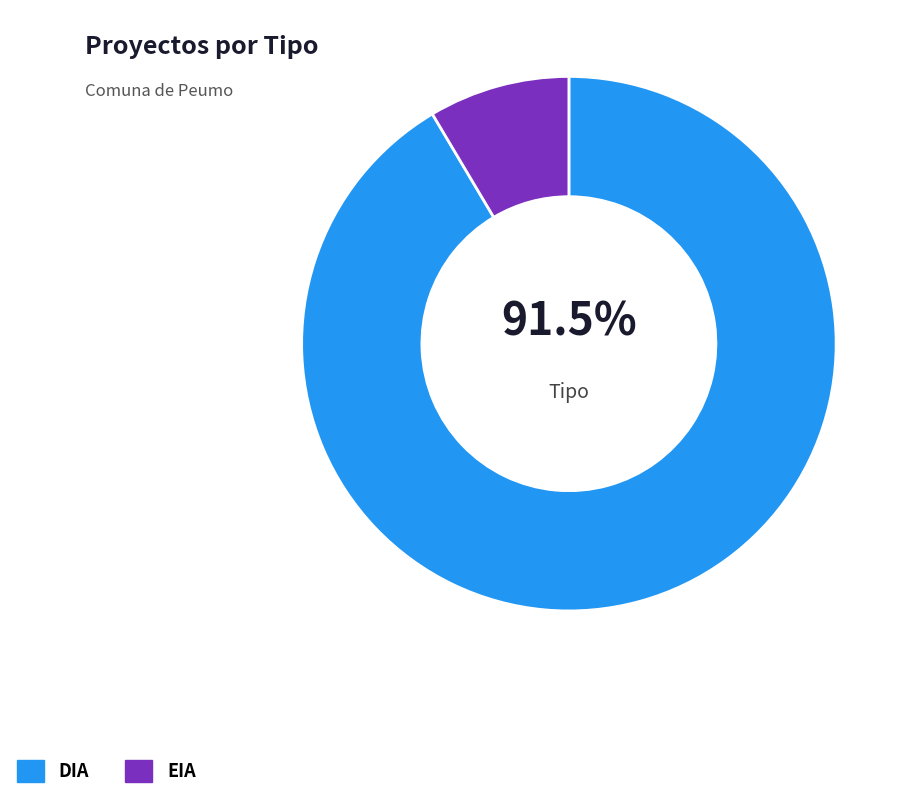

Which slice represents more than half of the pie?

DIA